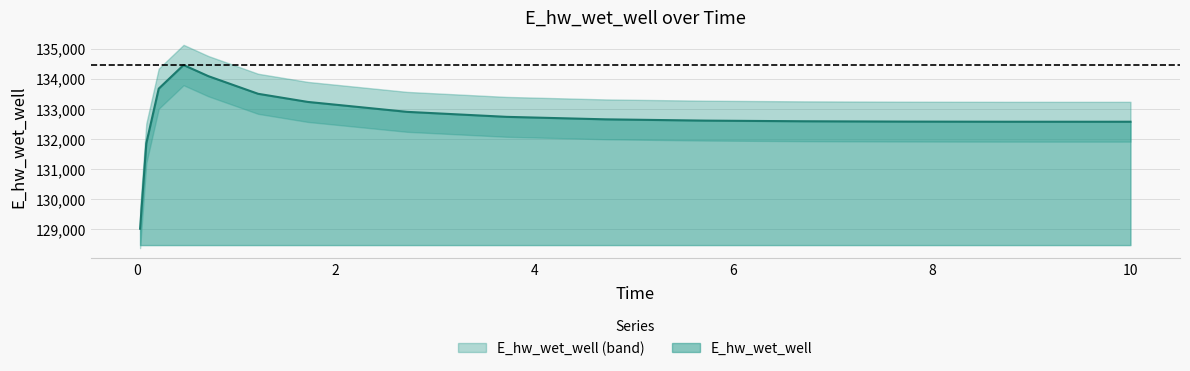

What is the maximum value shown in the chart?

134460.3